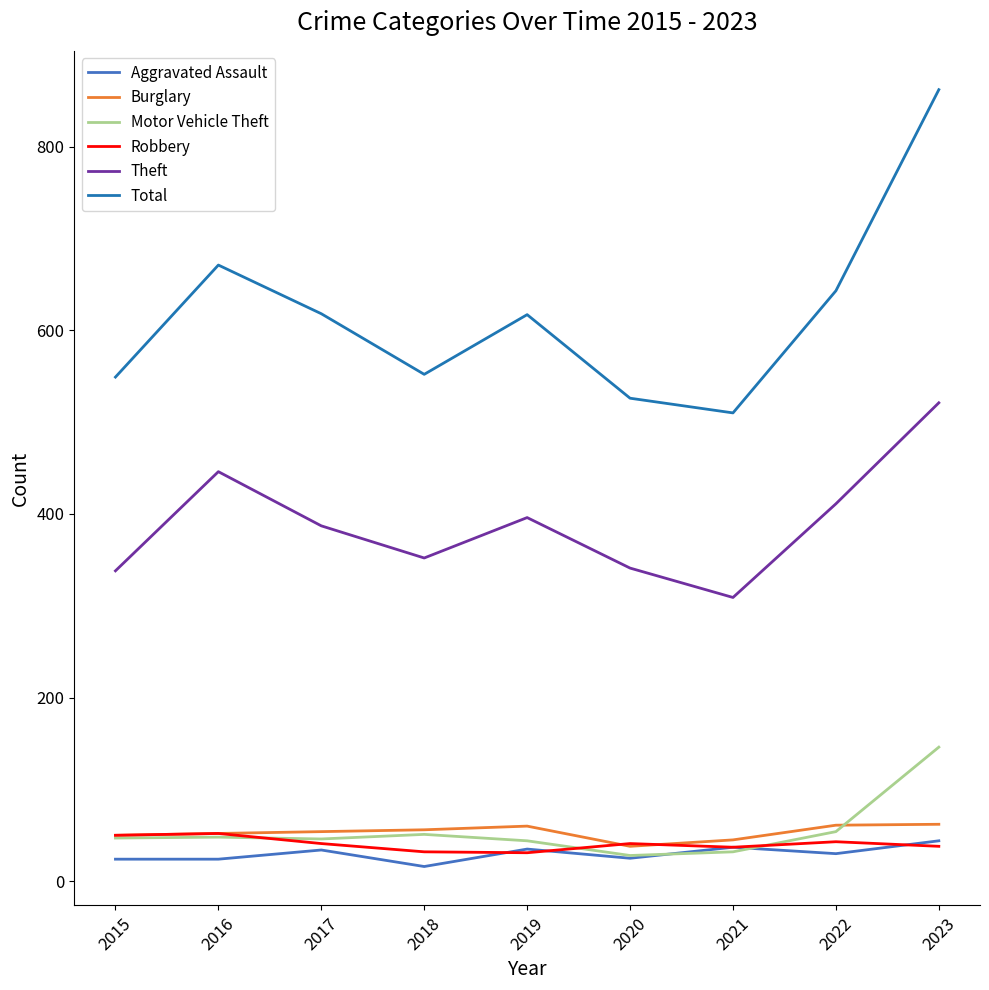

True or false: Theft and Robbery cross at least once.

False